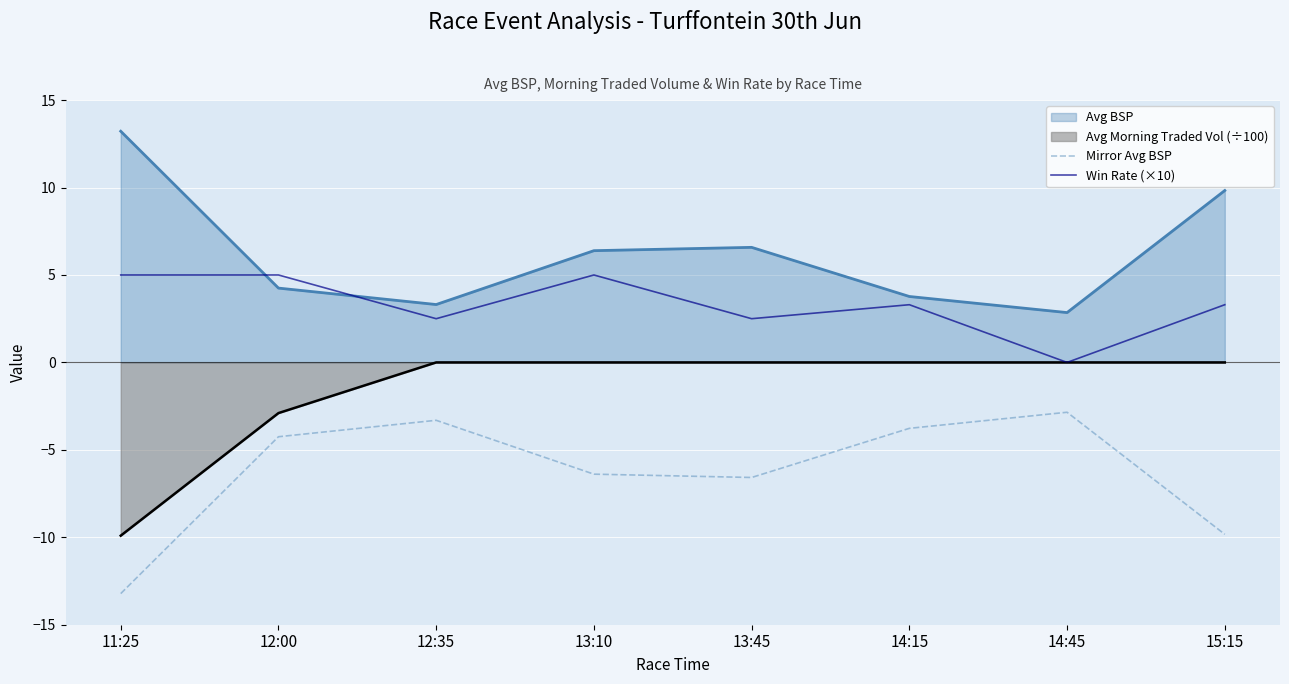

The Mirror Avg BSP series shows -13.2 at 11:25. True or false?

True